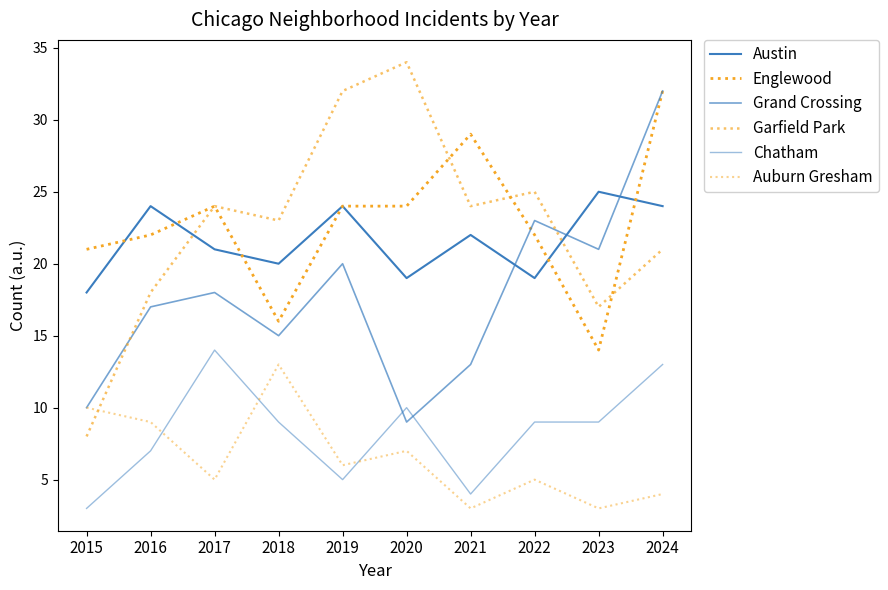

Is it true that Chatham equals 6 at 2022?

False